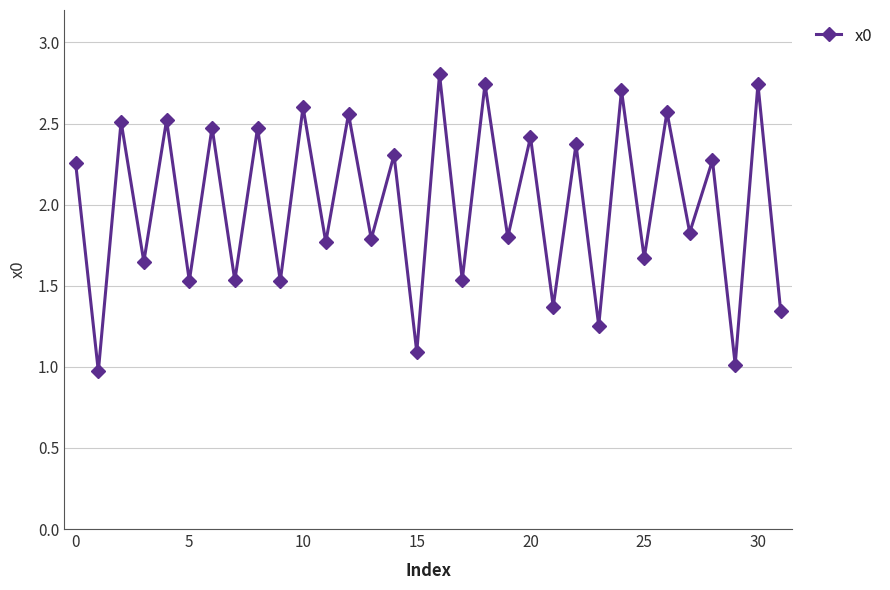

What is the difference between the maximum and minimum values?

1.8